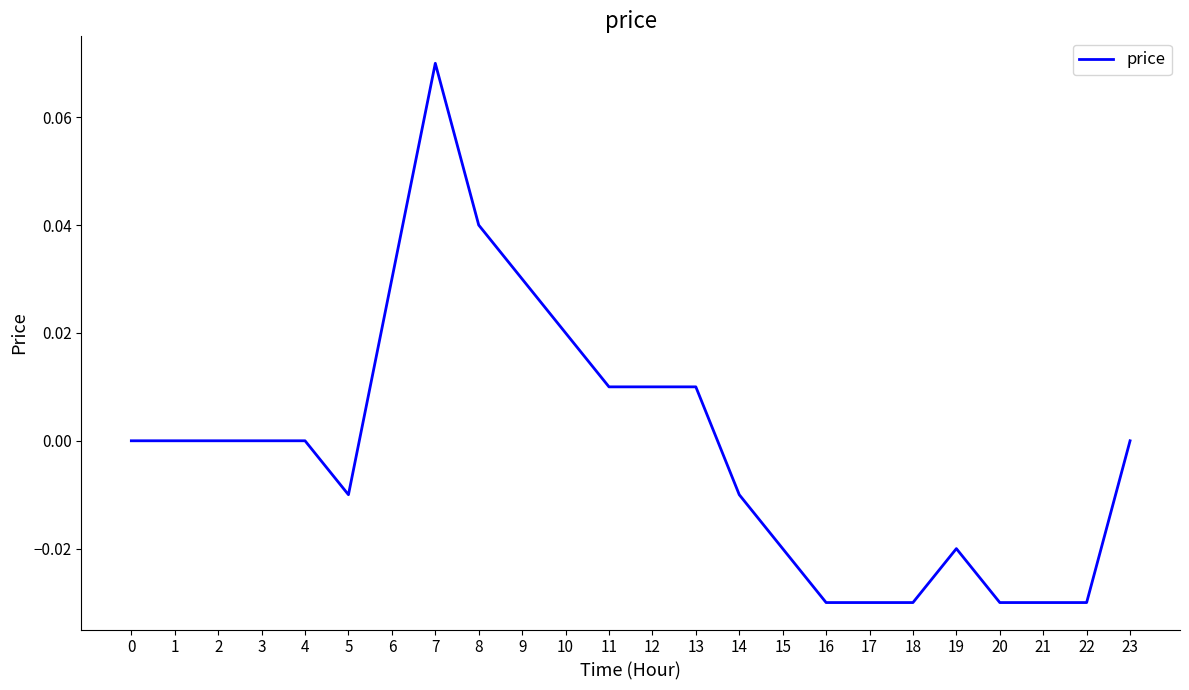

At which category does the chart reach its peak across all series?

7